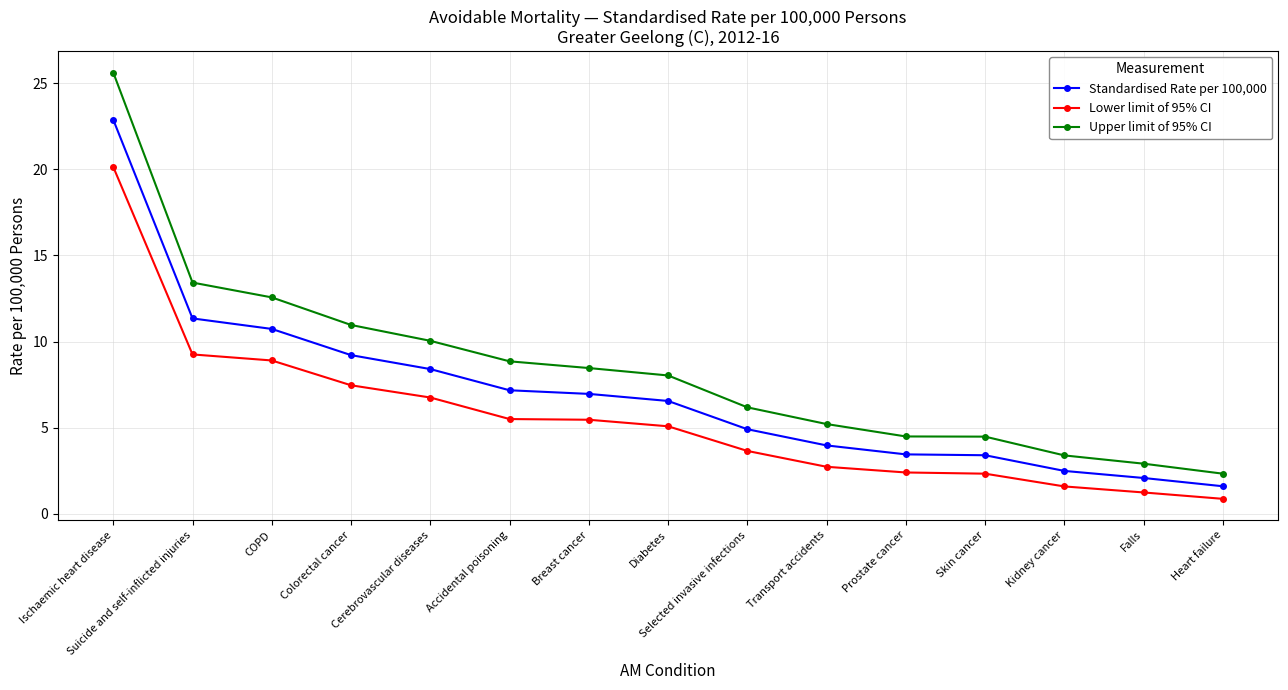

Does the chart display data point markers on the line(s)?

Yes